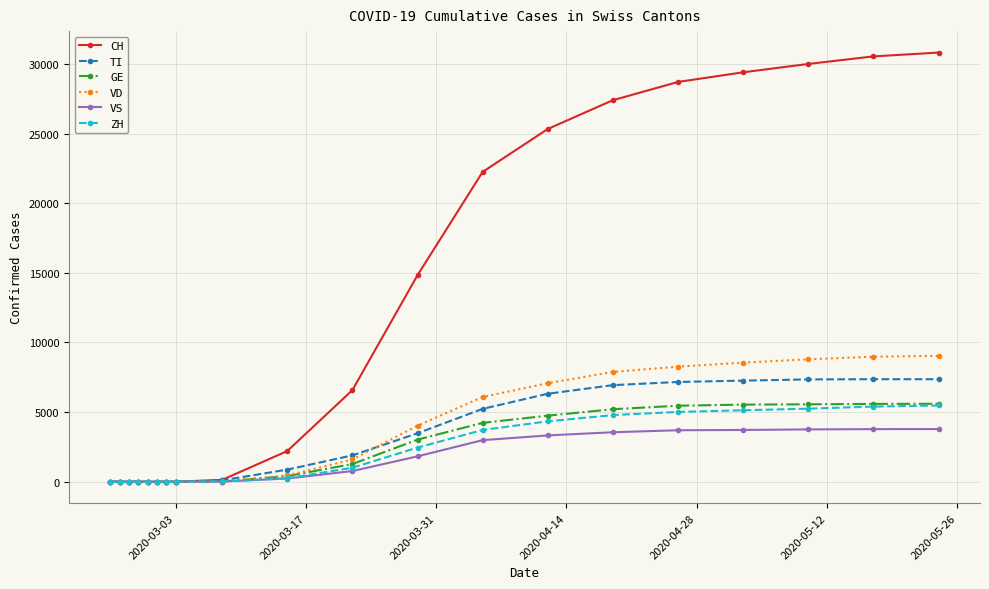

Count the number of data series in this chart.

6